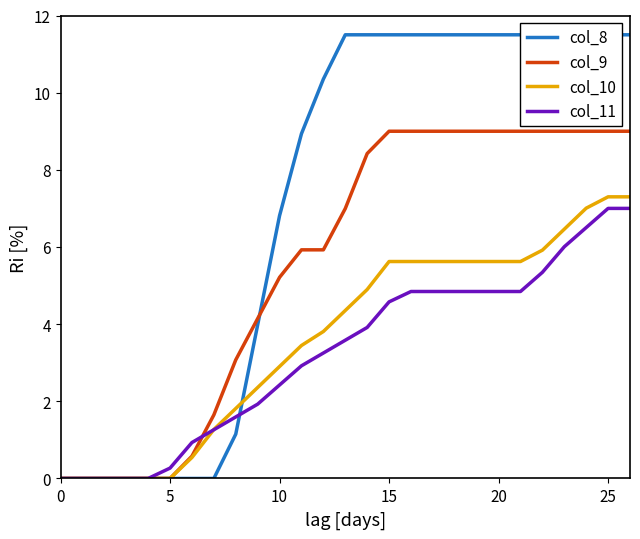

The value of col_11 at 15 is 4.6. True or false?

True